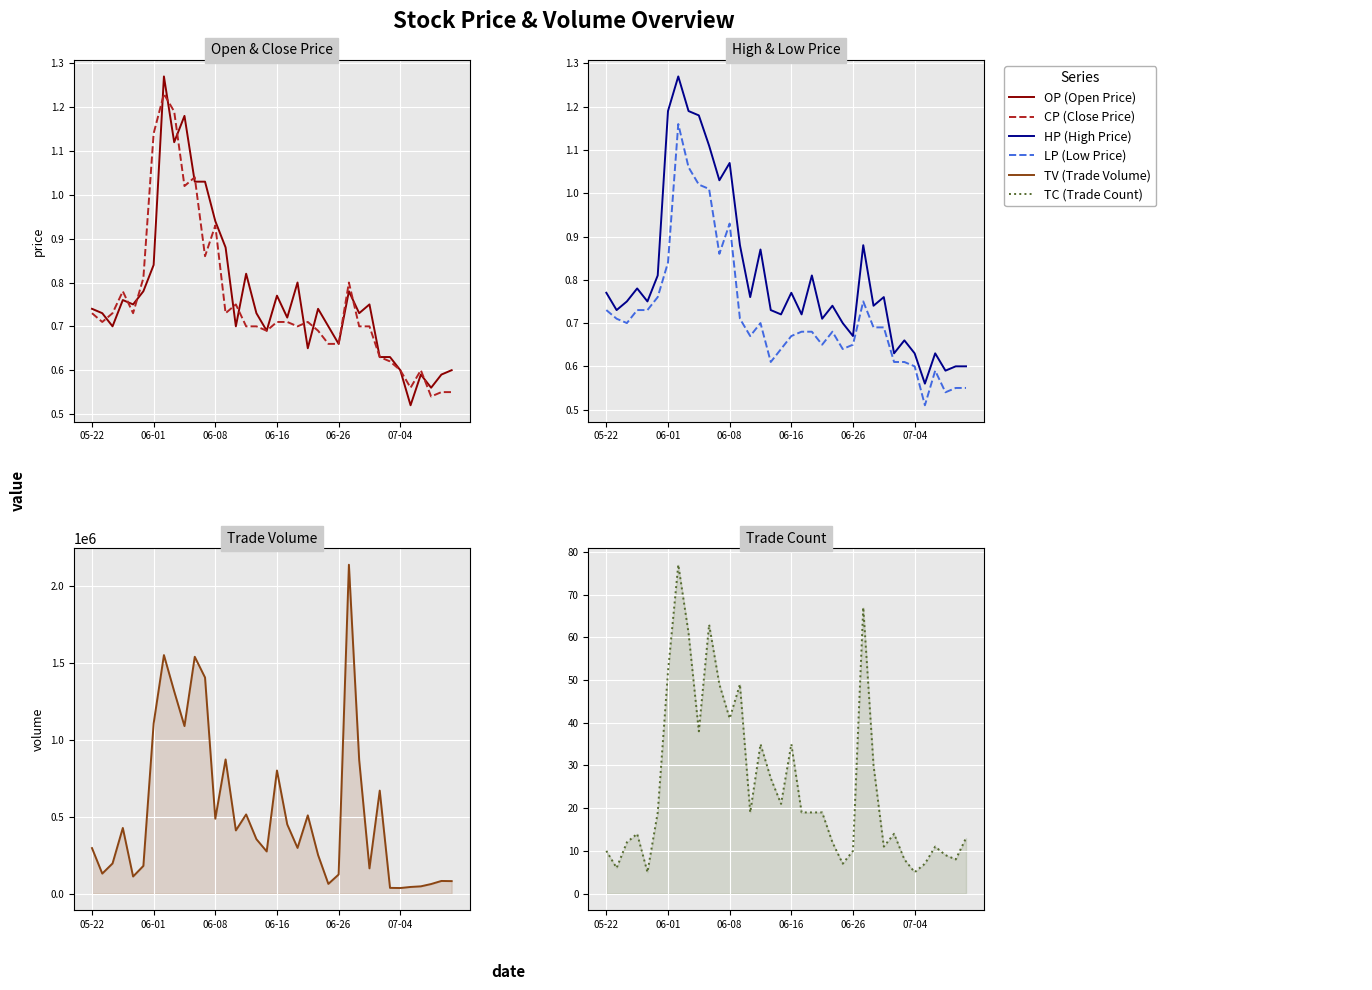

What are all the series names shown in the legend?

OP, CP, HP, LP, TV, TC